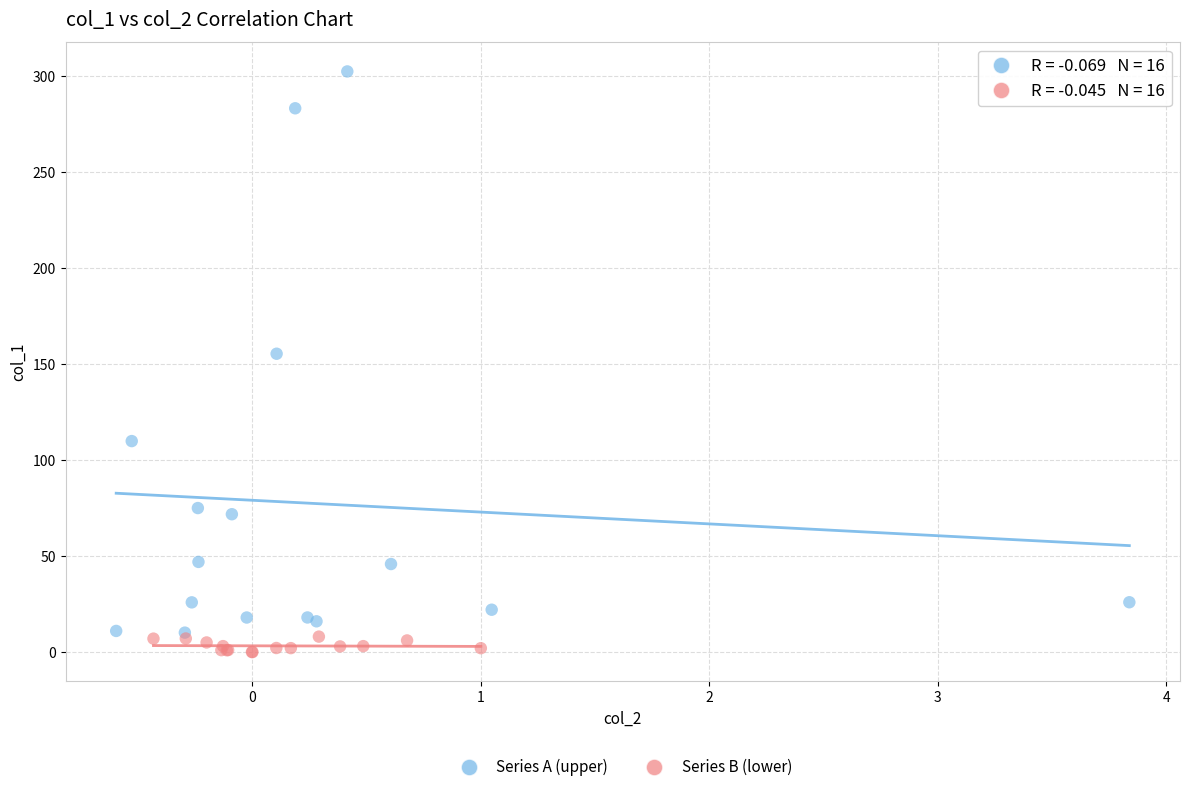

What are all the series names shown in the legend?

Series A (upper), Series B (lower)